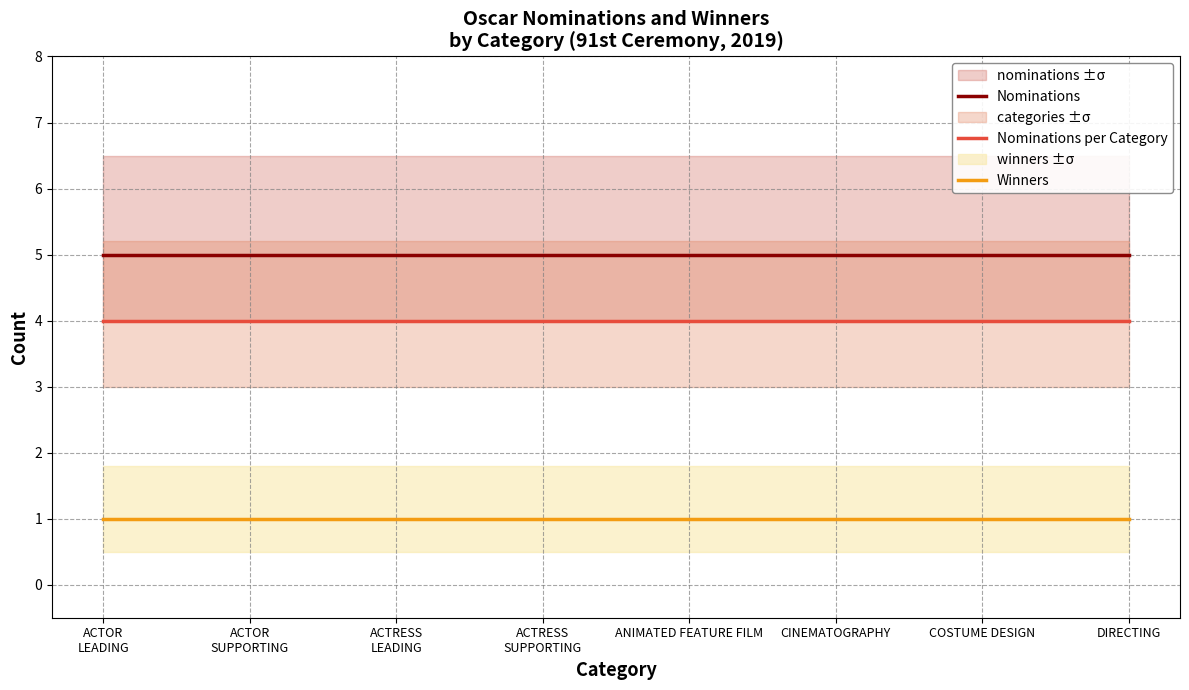

True or false: Nominations per Category and Nominations cross at least once.

False